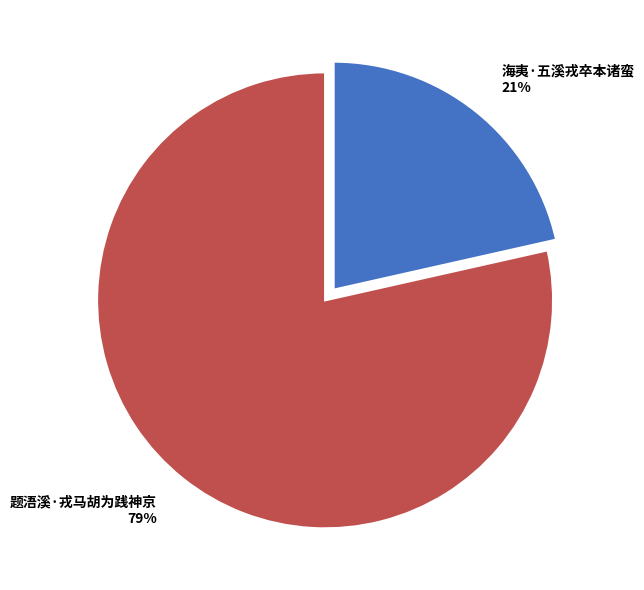

Between 海夷·五溪戎卒本诸蛮 and 题浯溪·戎马胡为践神京, which is larger?

题浯溪·戎马胡为践神京